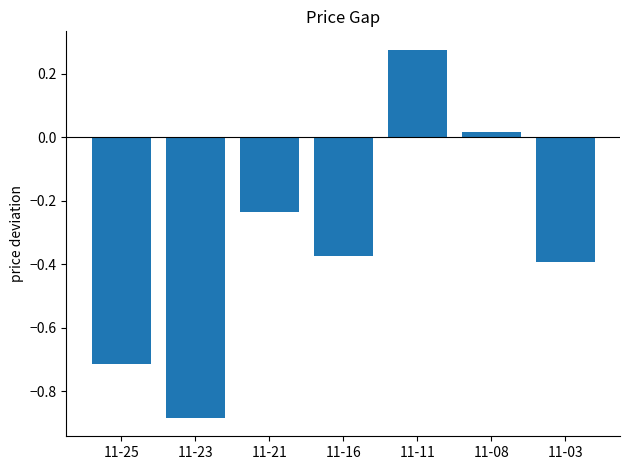

Where is the data nearest to the value 0?

11-08